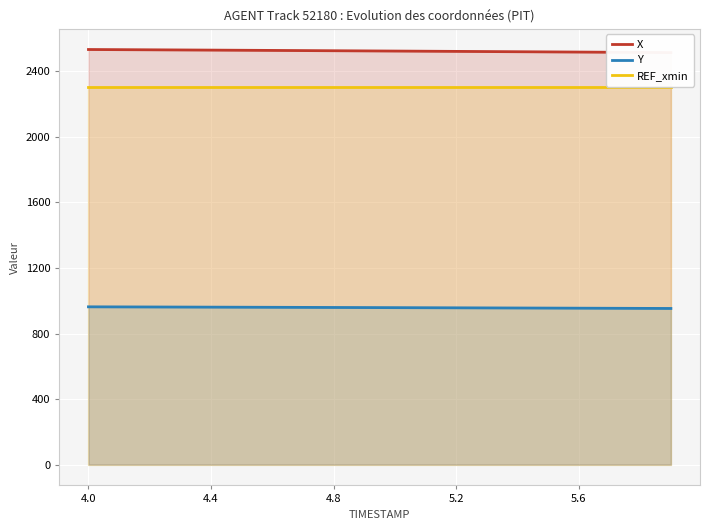

True or false: REF_xmin and Y intersect in this chart.

False